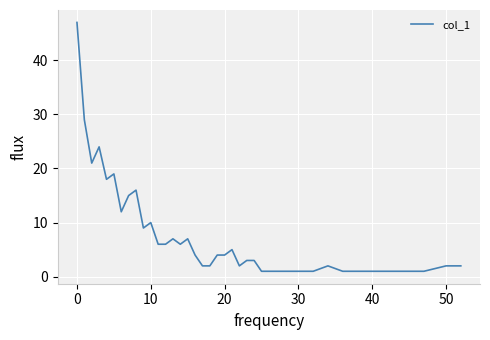

What is the sum of all values?

299